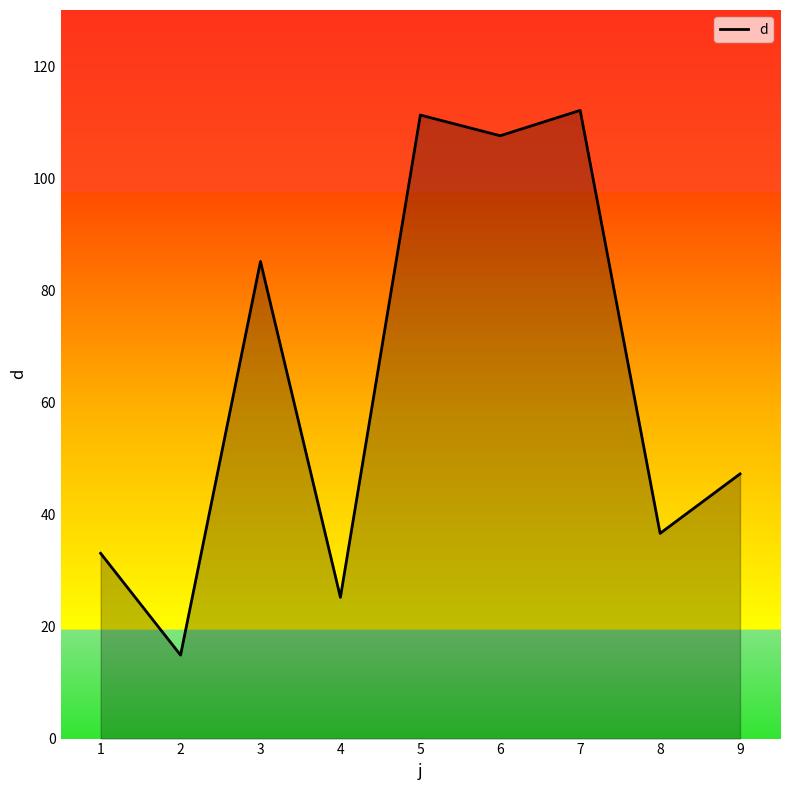

The chart shows a value of 16.5 at 4. True or false?

False